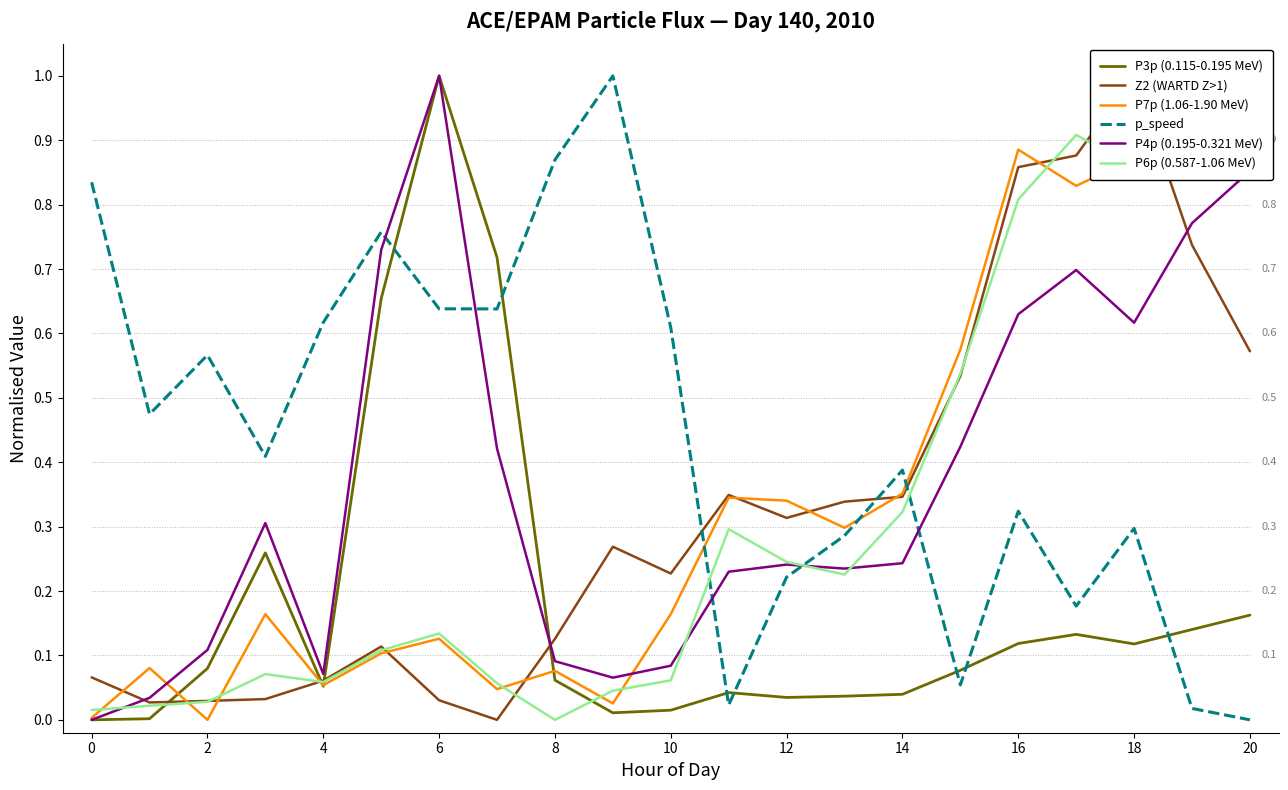

Reading left to right, extract all data points from this chart.

P3p (0.115-0.195 MeV): 0.0	0.0	0.1	0.3	0.1	0.7	1.0	0.7	0.1	0.0	0.0	0.0	0.0	0.0	0.0	0.1	0.1	0.1	0.1	0.1	0.2
Z2 (WARTD Z>1): 0.1	0.0	0.0	0.0	0.1	0.1	0.0	0.0	0.1	0.3	0.2	0.3	0.3	0.3	0.3	0.5	0.9	0.9	1.0	0.7	0.6
P7p (1.06-1.90 MeV): 0.0	0.1	0.0	0.2	0.1	0.1	0.1	0.0	0.1	0.0	0.2	0.3	0.3	0.3	0.4	0.6	0.9	0.8	0.9	0.9	1.0
p_speed: 0.8	0.5	0.6	0.4	0.6	0.8	0.6	0.6	0.9	1.0	0.6	0.0	0.2	0.3	0.4	0.1	0.3	0.2	0.3	0.0	0.0
P4p (0.195-0.321 MeV): 0.0	0.0	0.1	0.3	0.1	0.7	1.0	0.4	0.1	0.1	0.1	0.2	0.2	0.2	0.2	0.4	0.6	0.7	0.6	0.8	0.9
P6p (0.587-1.06 MeV): 0.0	0.0	0.0	0.1	0.1	0.1	0.1	0.1	0.0	0.0	0.1	0.3	0.2	0.2	0.3	0.5	0.8	0.9	0.9	1.0	1.0